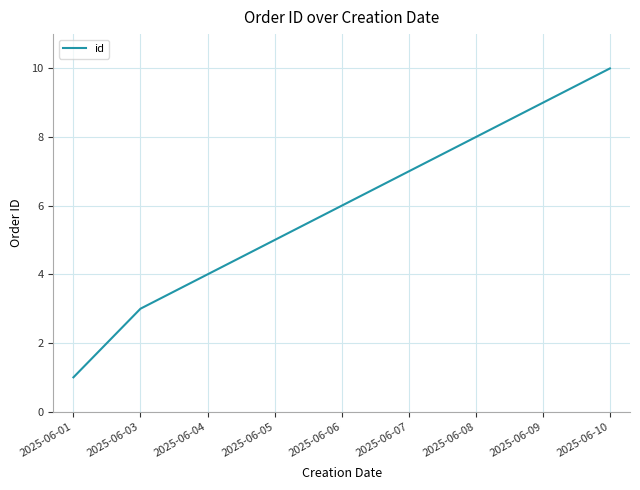

What is the difference between the values at 2025-06-01 and 2025-06-04?

3